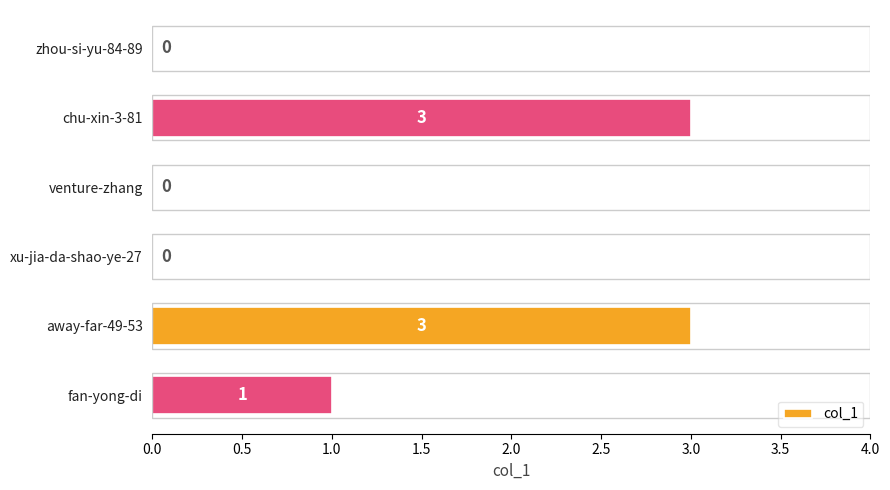

The value at chu-xin-3-81 is 1. True or false?

False